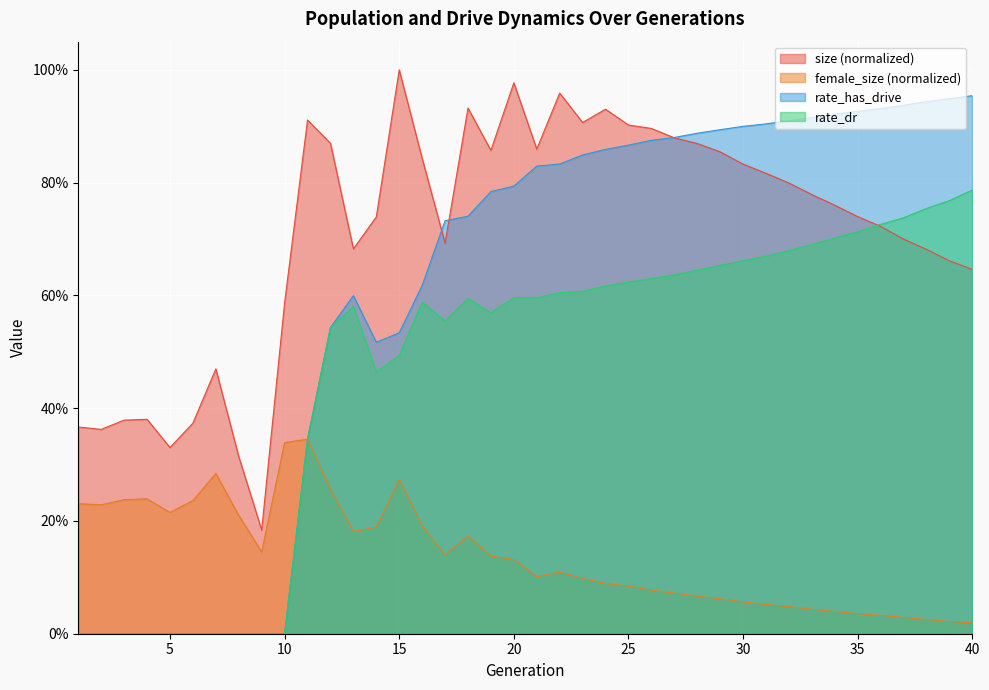

What is the difference between the maximum and minimum values in the rate_has_drive series?

1.0